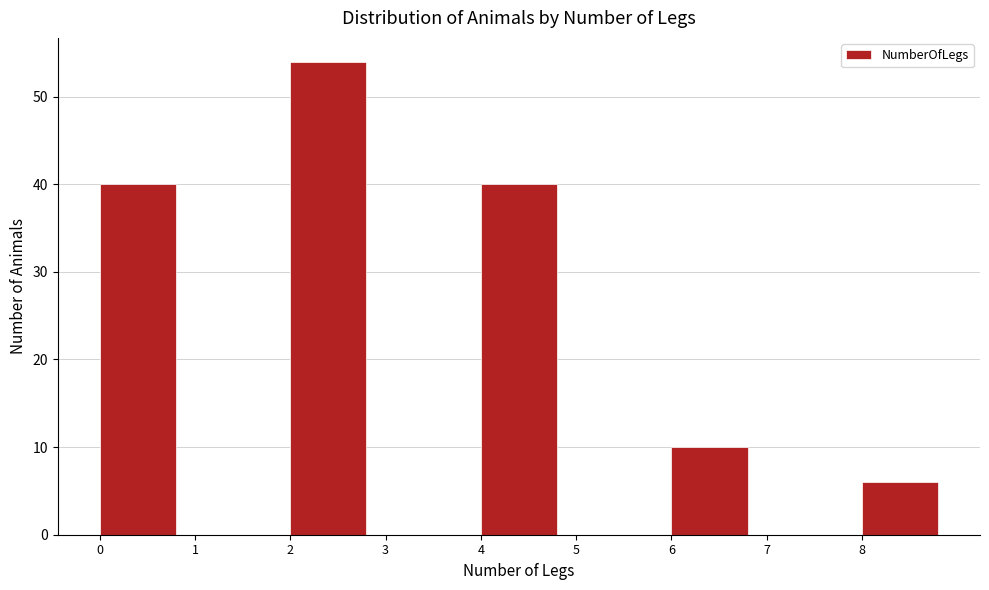

Over which range of the x-axis is the bar tallest?

2 to 3